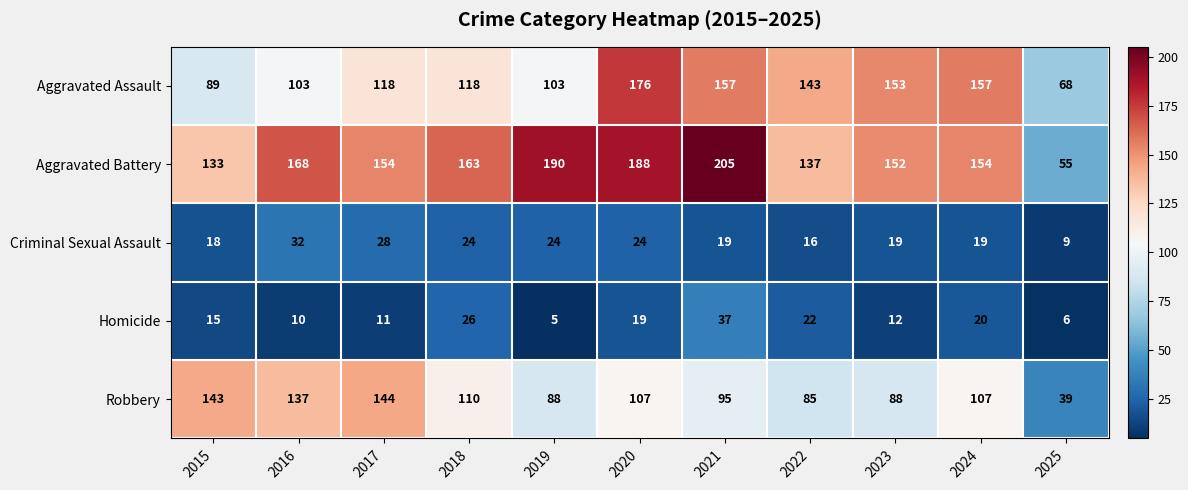

At how many categories does at least one series exceed 110?

10